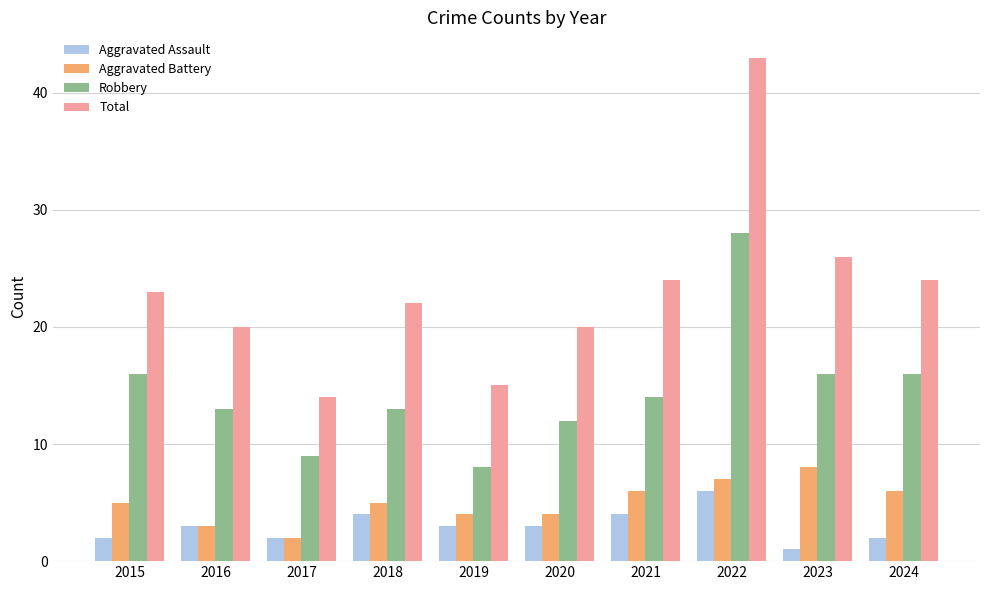

What is the spread (max minus min) of values at 2021?

20